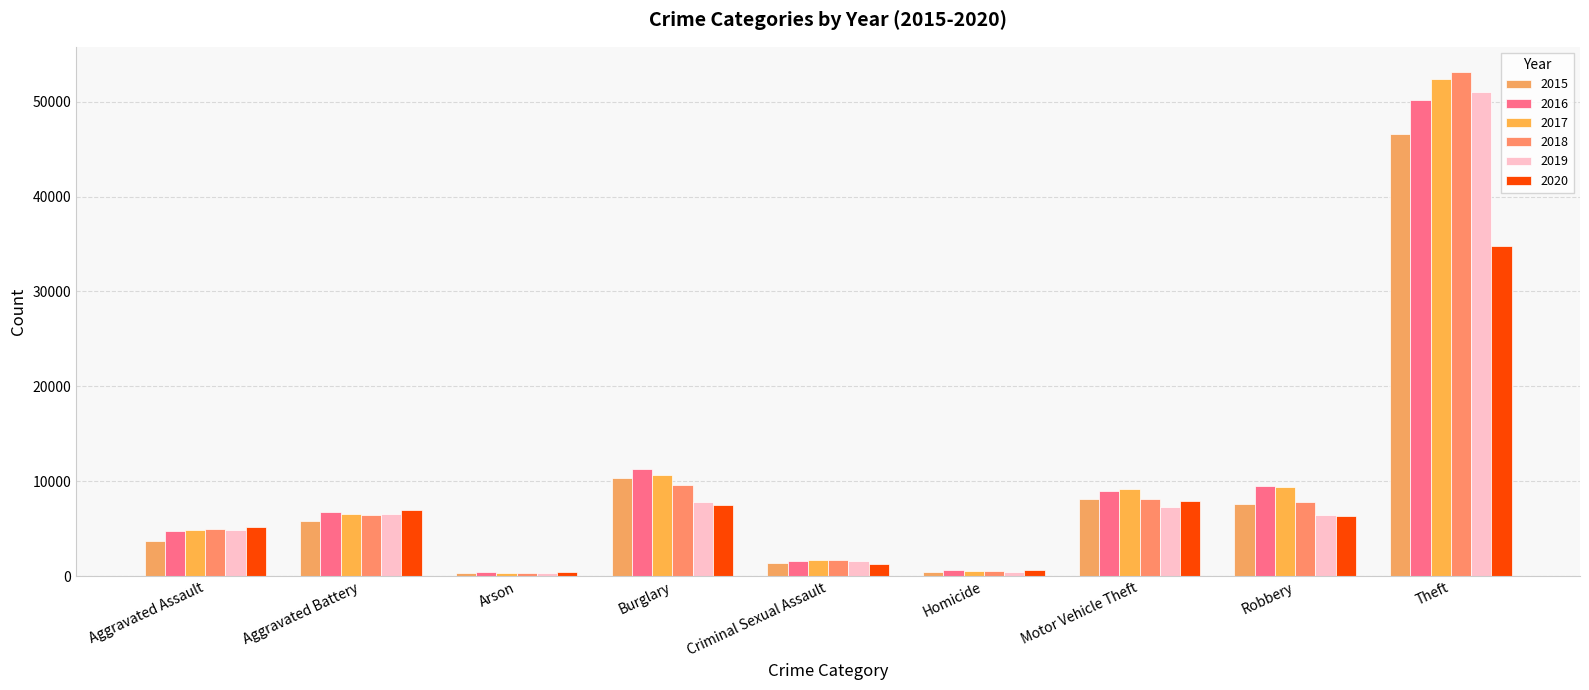

What is the label of the 5th bar from the left?

Criminal Sexual Assault